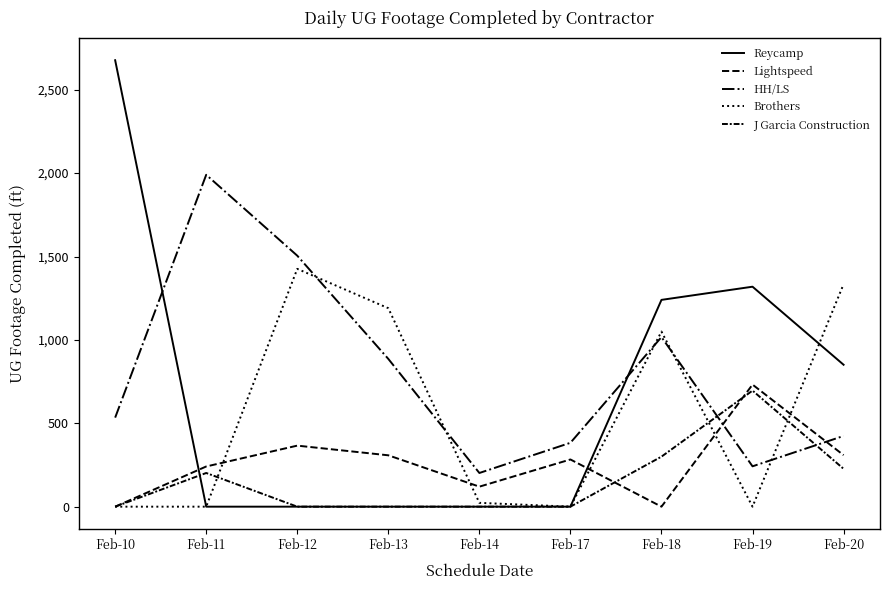

What is the value of the Lightspeed point at the 3rd from the left?

366